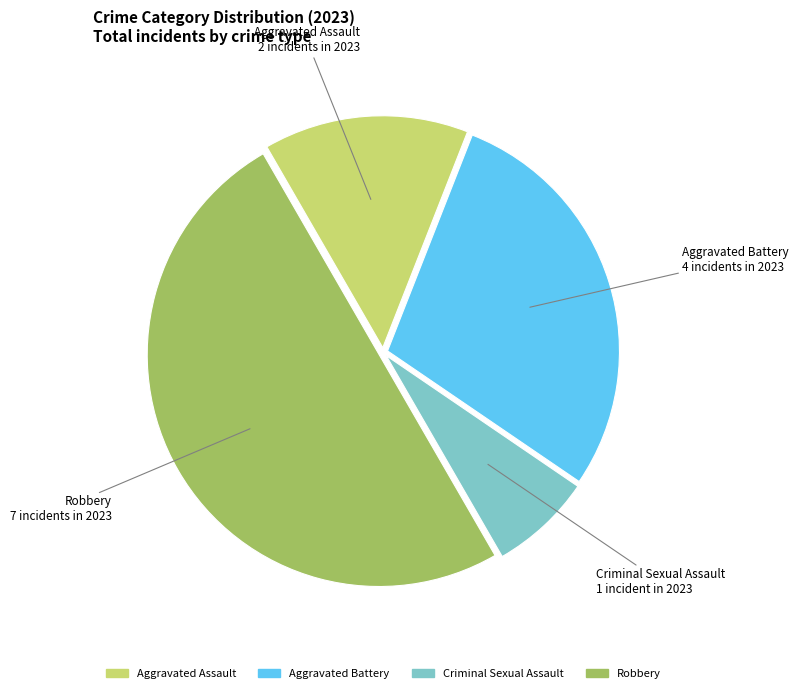

Does Aggravated Battery account for over 50% of the chart?

No